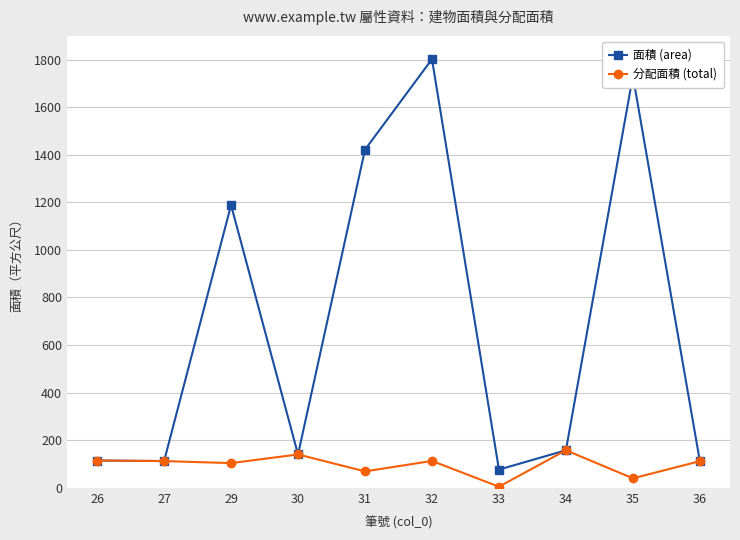

Which series changed the most between 27 and 32?

面積 (area)